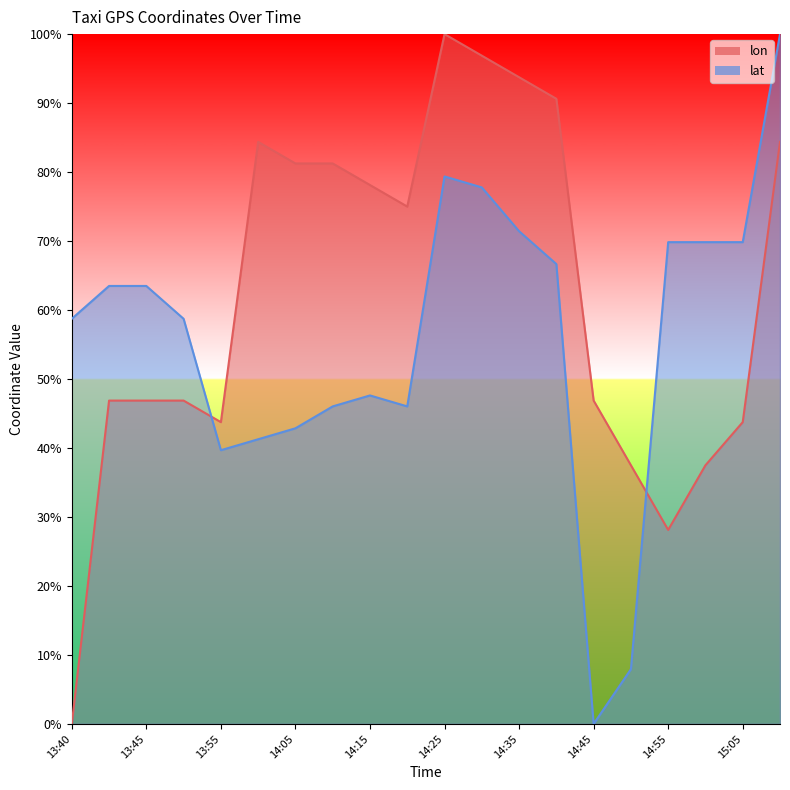

Between 14:25 and 15:00, which series saw the biggest shift?

lon